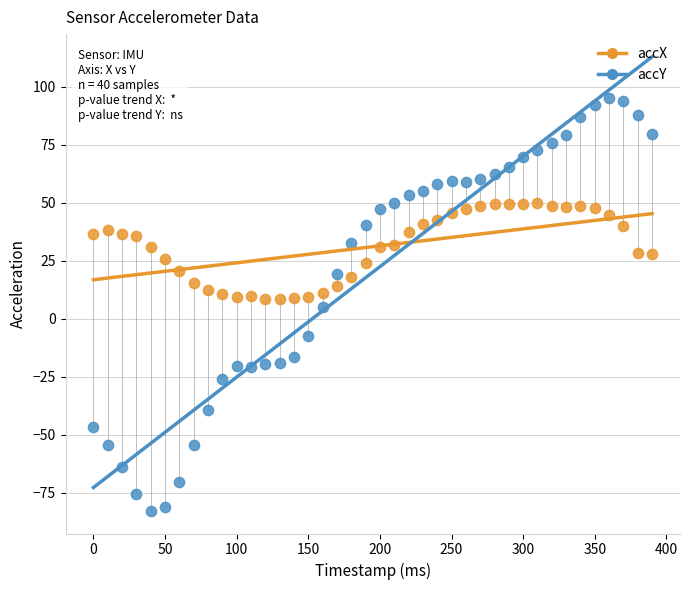

Which series contains the lowest Y value?

accY